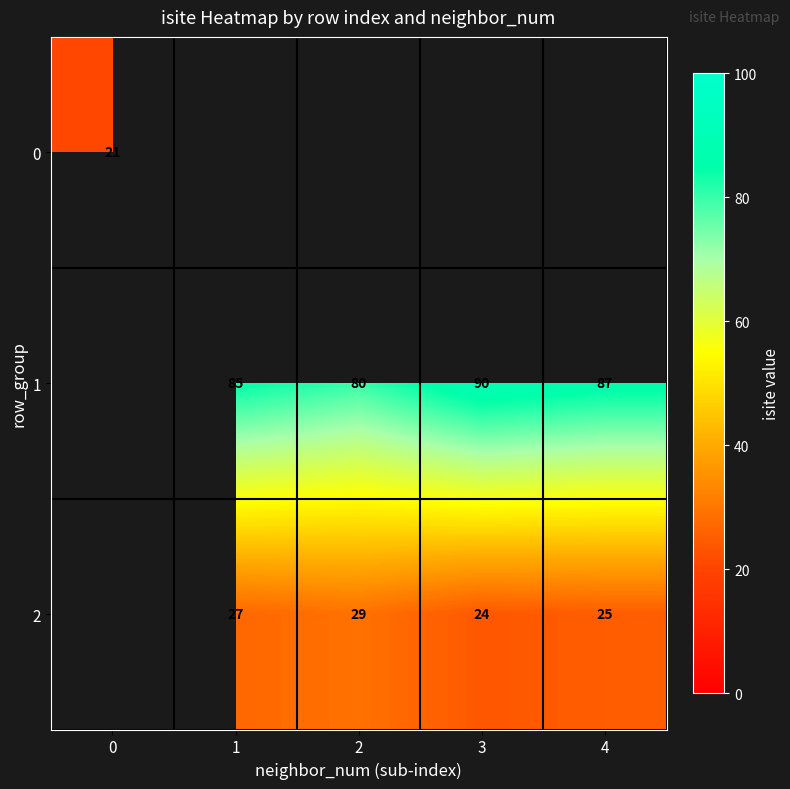

The 2 series shows 27 at 1. True or false?

True